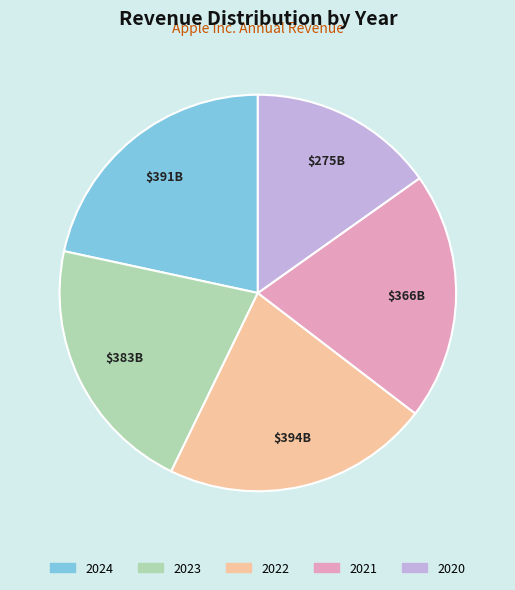

What is the smallest slice in the pie chart?

2020